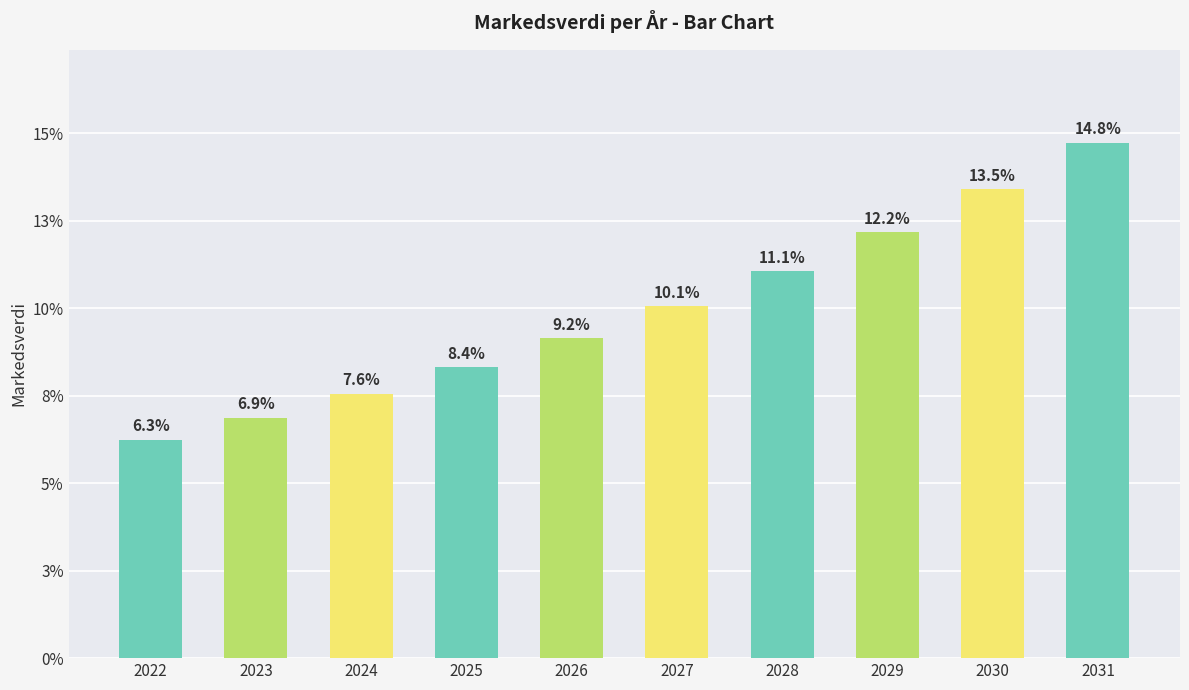

Approximately how many times larger is the value at 2025 compared to 2028?

0.8